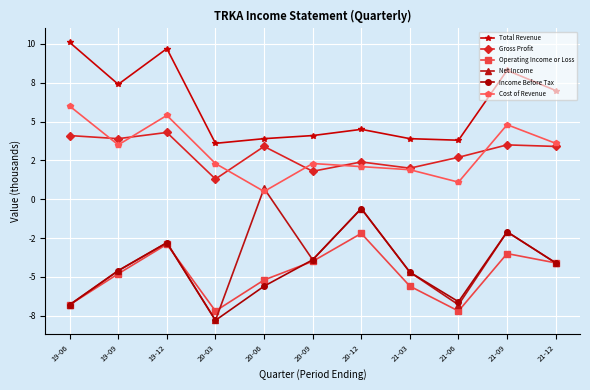

What is the label of the 9th point from the left?

21-06